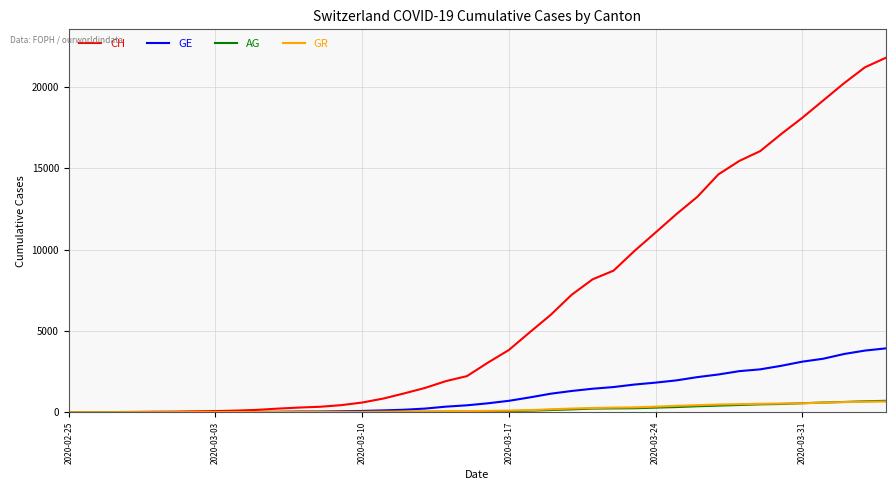

Which series has the largest range (max minus min)?

CH